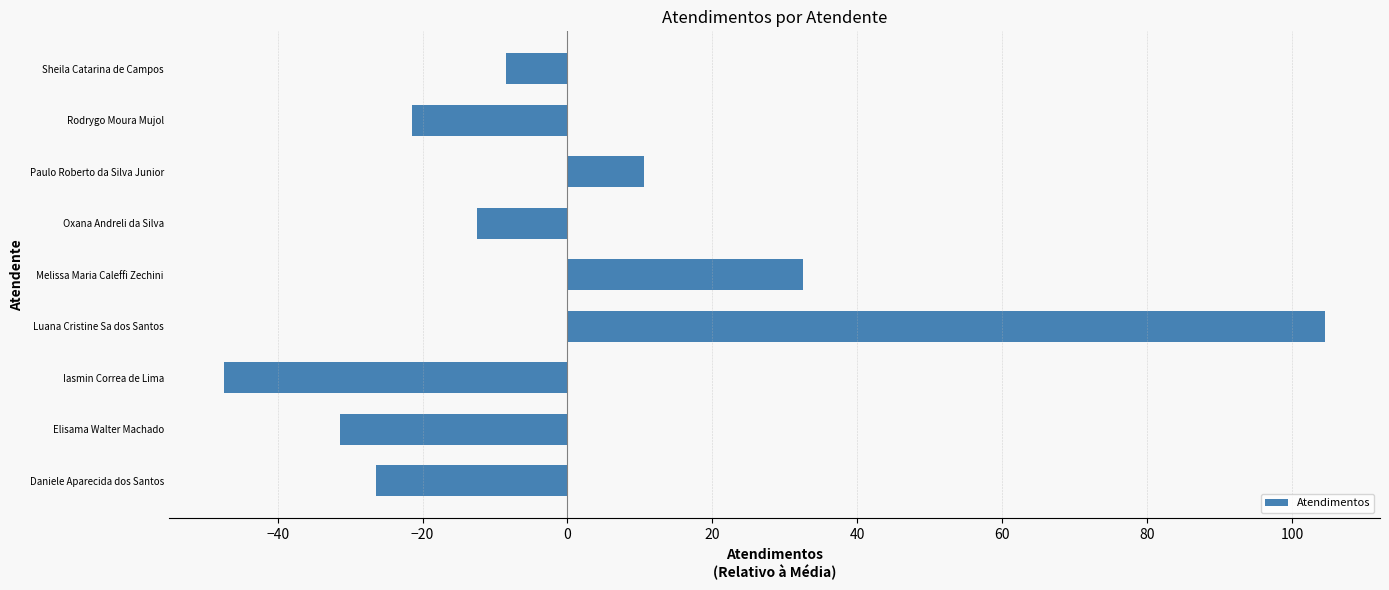

True or false: the data shows -14.0 at Sheila Catarina de Campos.

False